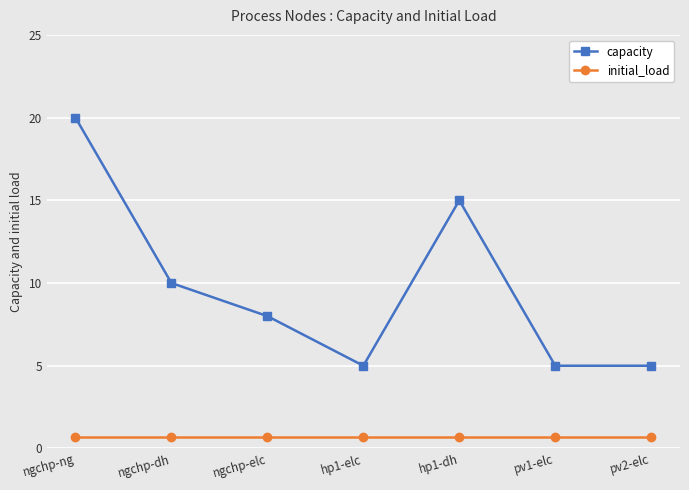

At which category does capacity reach its first local valley?

hp1-elc